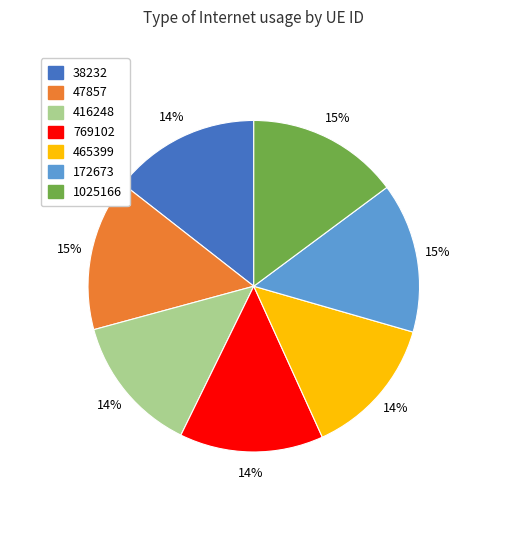

To the nearest percent, what is the difference between the largest and smallest slice percentages?

1%